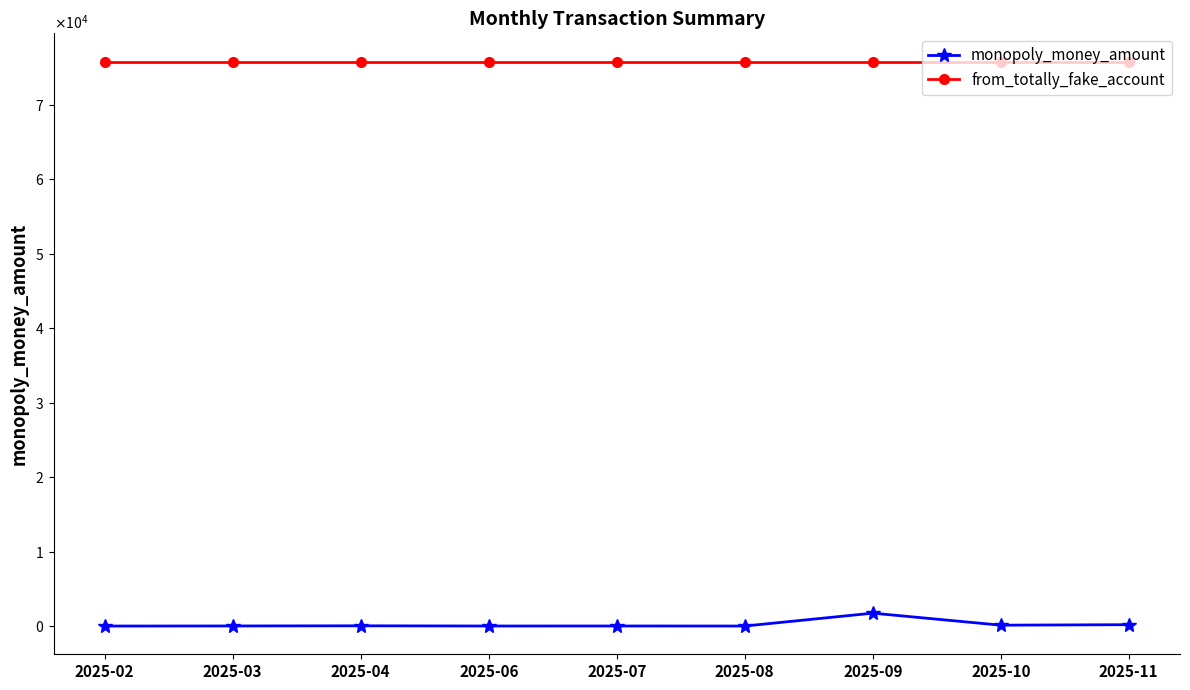

What are all the series names shown in the legend?

monopoly_money_amount, from_totally_fake_account